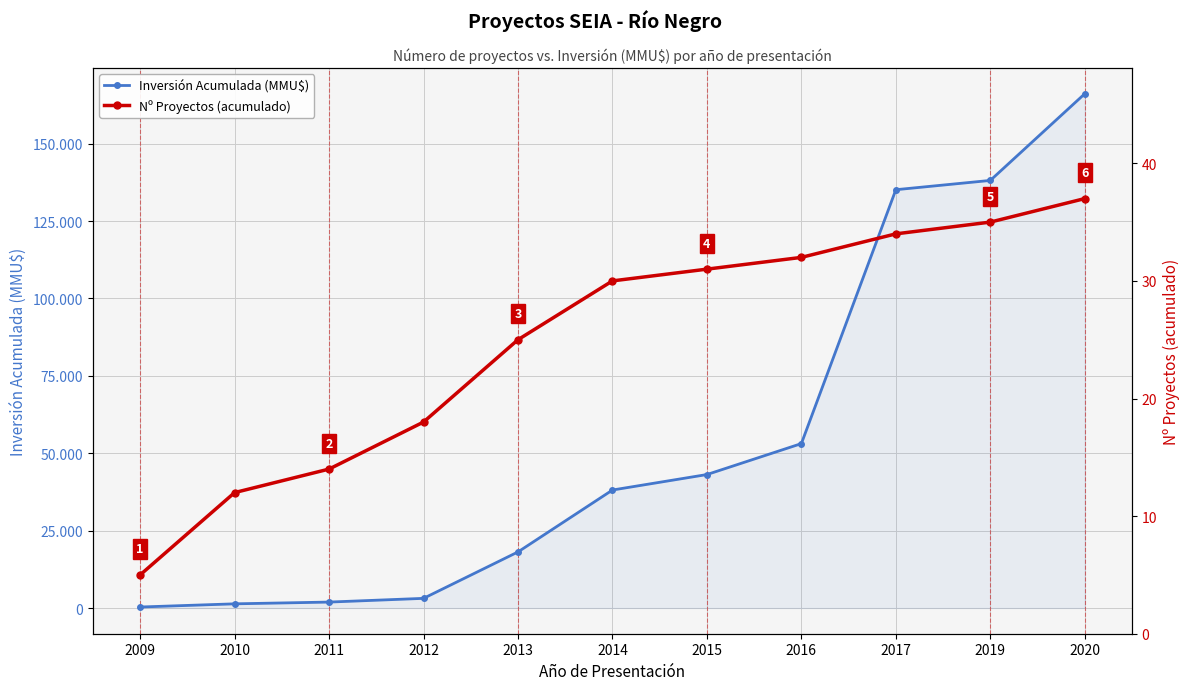

Where does the Inversión Acumulada (MMU$) series first go above 38118?

2015